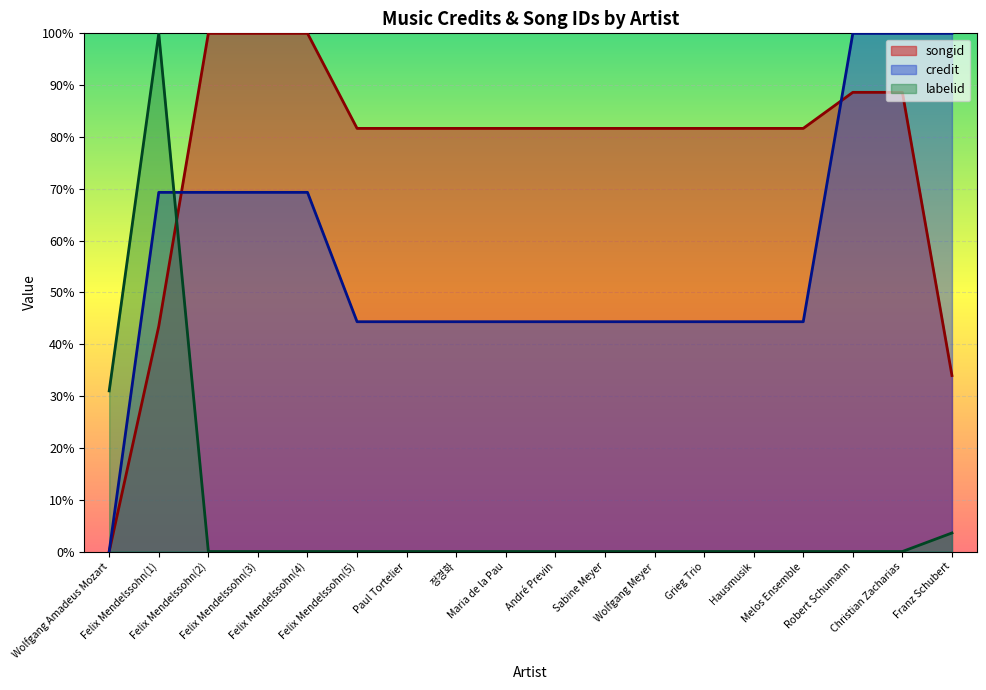

Where do labelid and credit first cross each other?

Felix Mendelssohn(1) and Felix Mendelssohn(2)